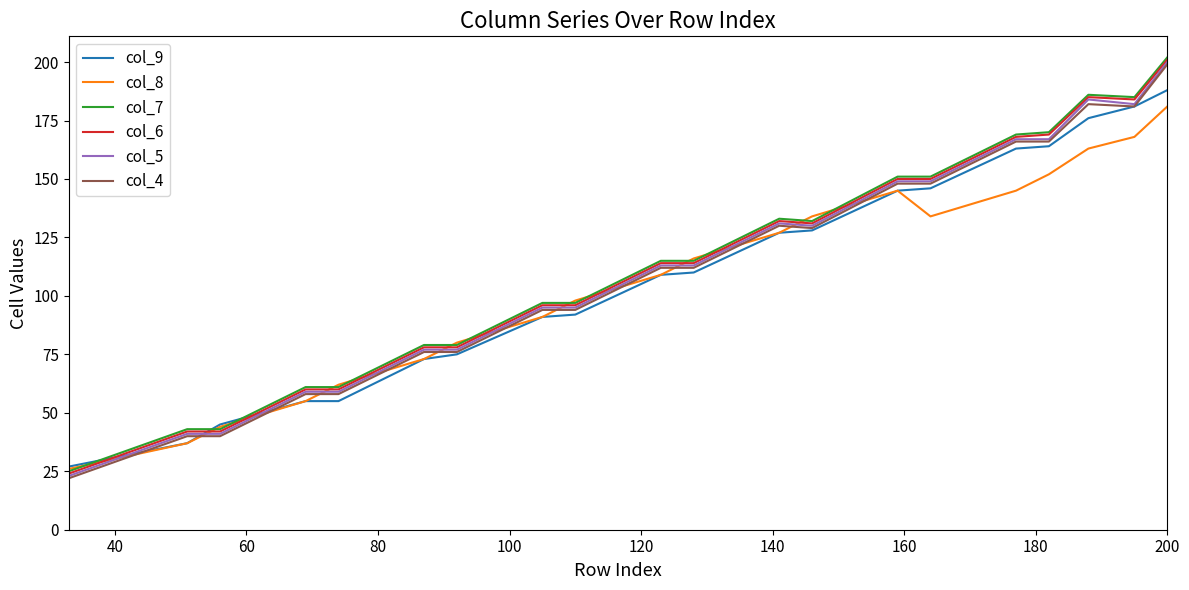

What is the minimum value for col_8?

26